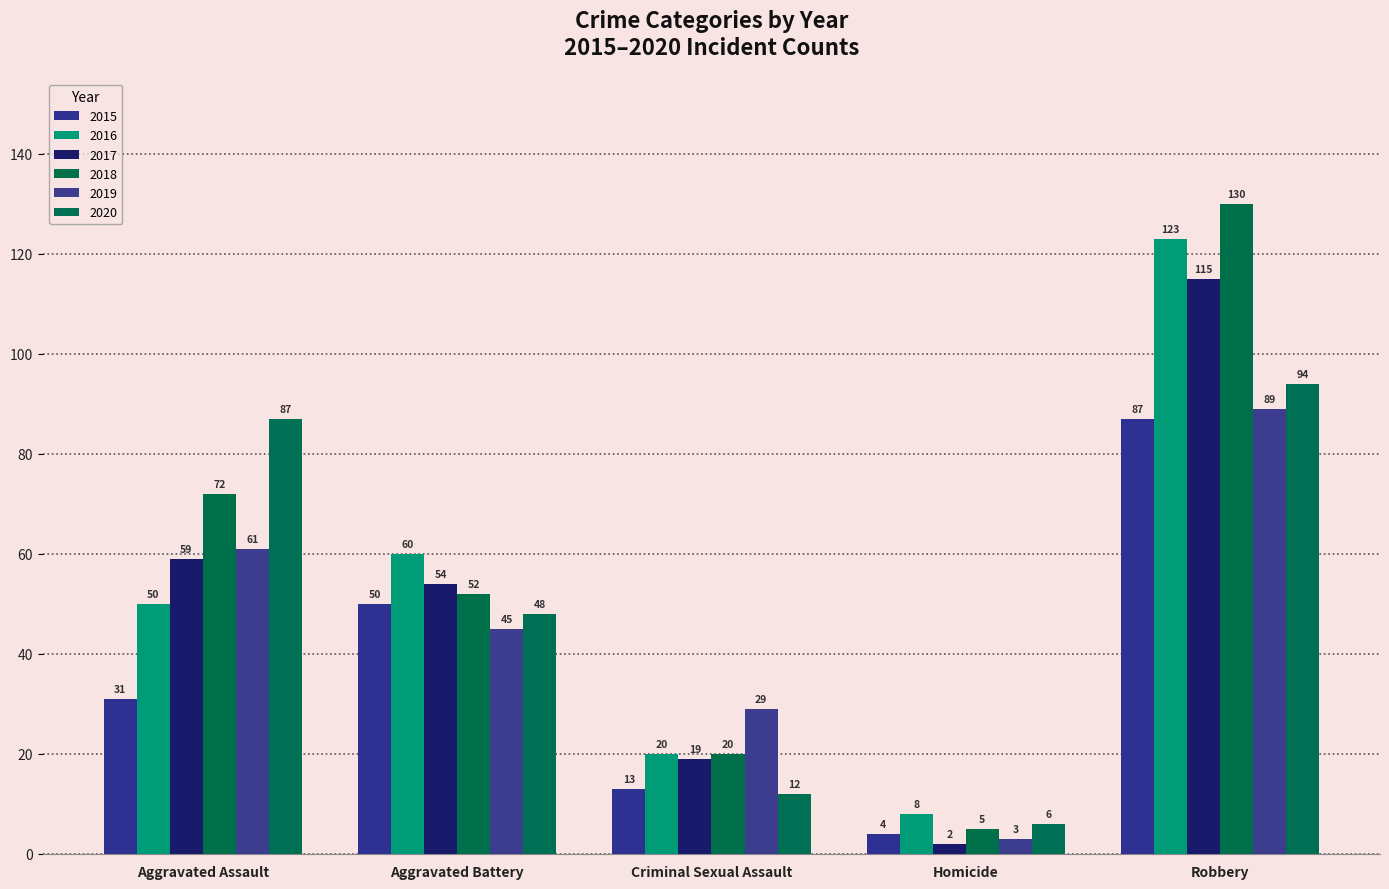

What is the label of the 3rd bar from the left?

Criminal Sexual Assault